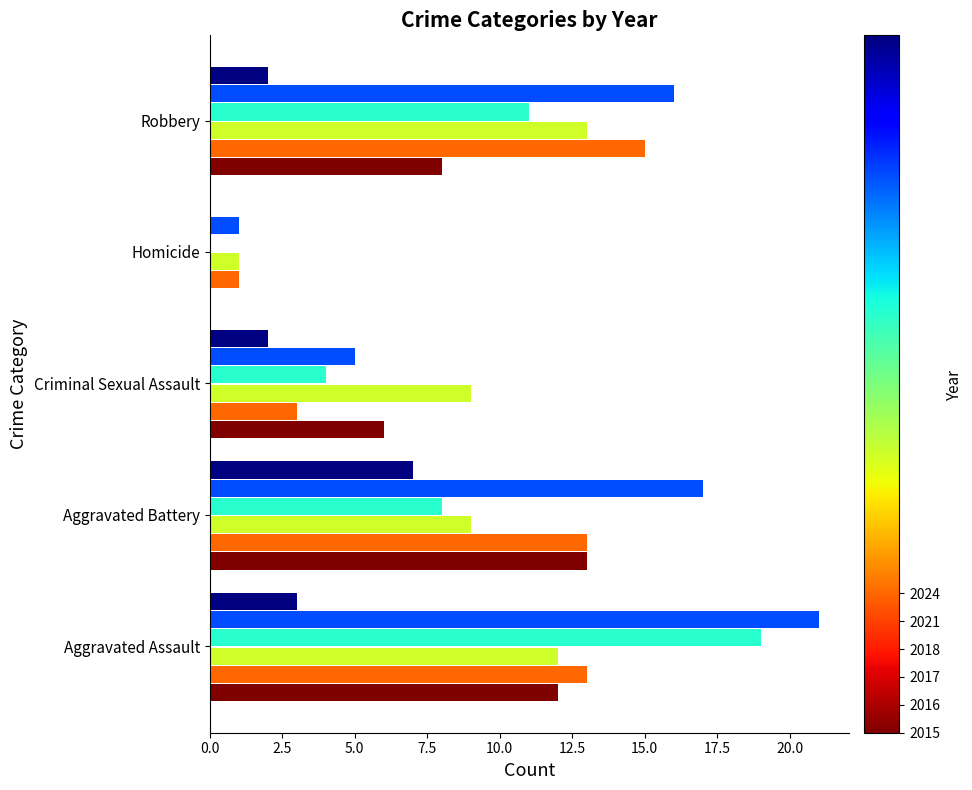

What is the greatest value displayed?

21